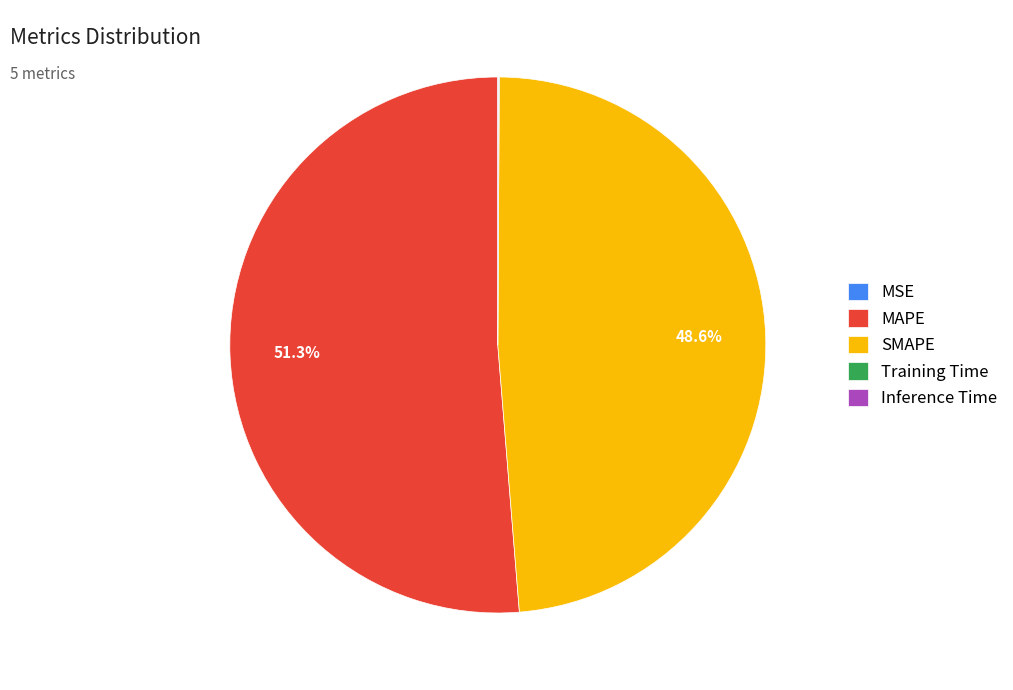

What is the largest slice in the pie chart?

MAPE